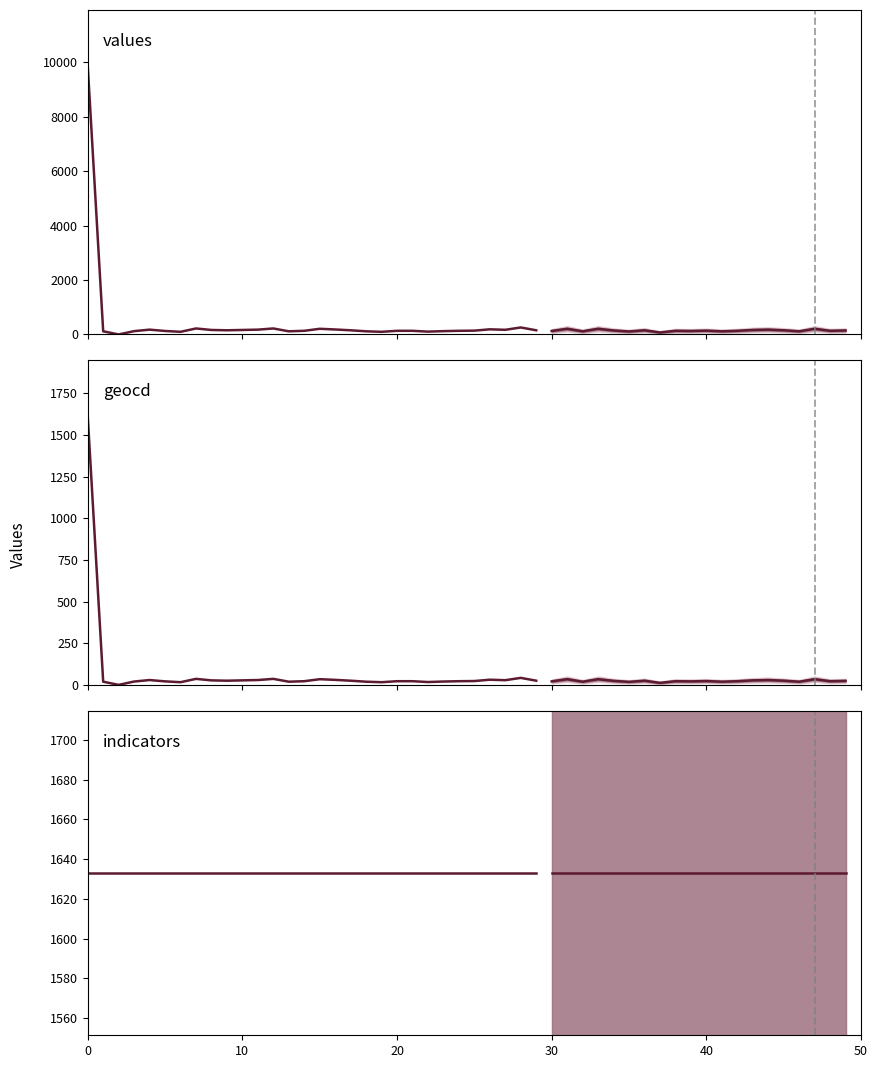

What is the difference between the geocd values at 13 and 19?

3